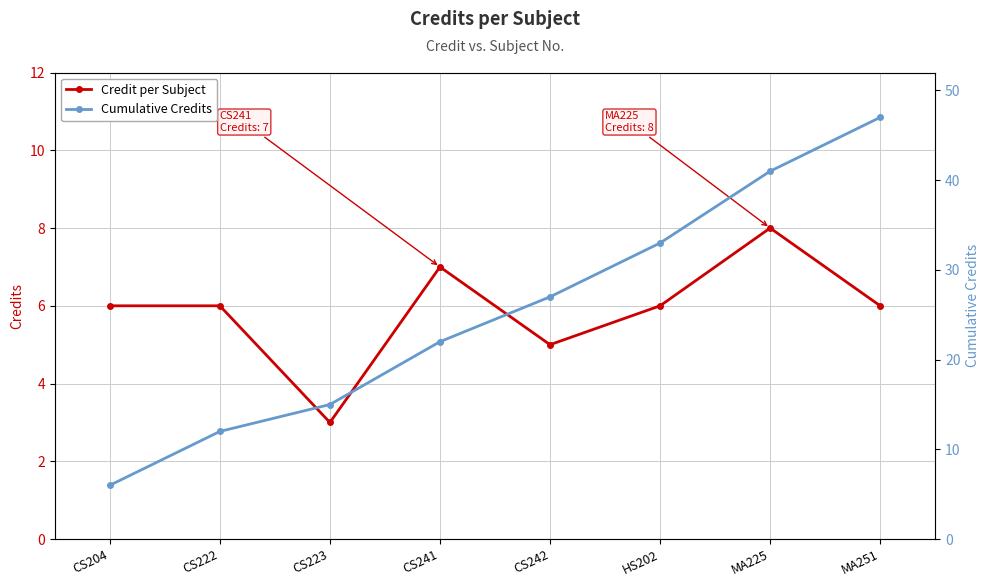

How many lines are shown in the chart?

2